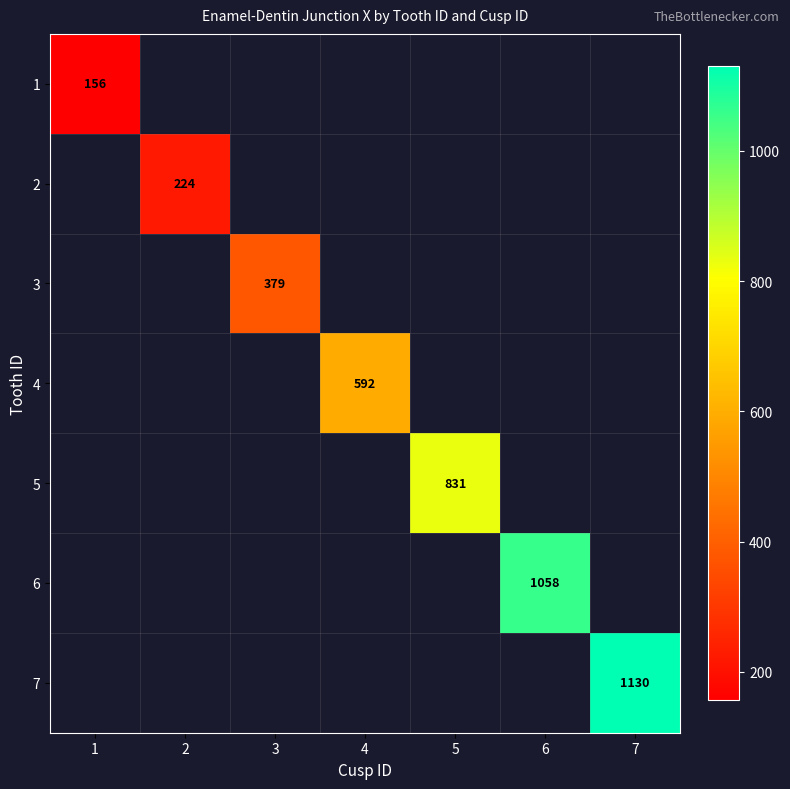

Which has a higher value, 6 or 7?

7